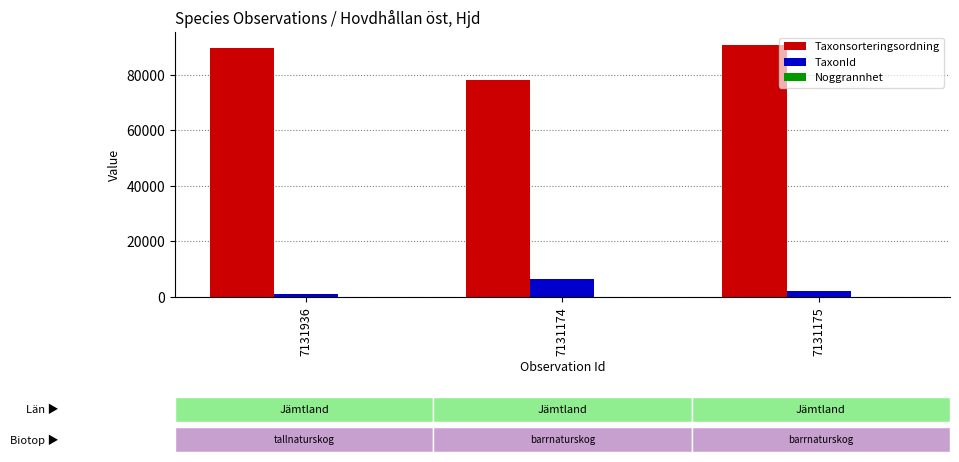

Which category has the highest value in the TaxonId series?

7131174